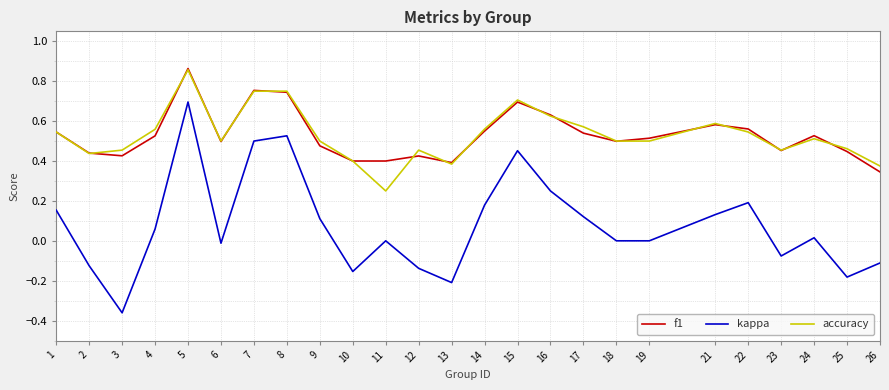

True or false: accuracy and kappa intersect in this chart.

False